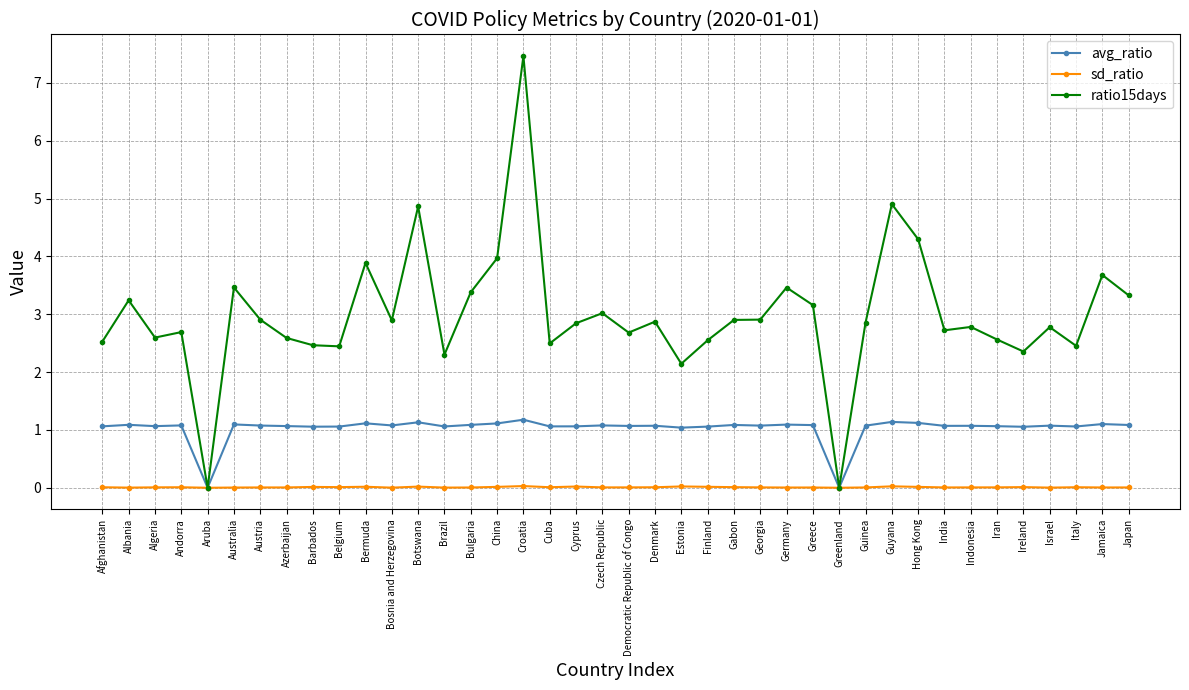

How many lines are shown in the chart?

3